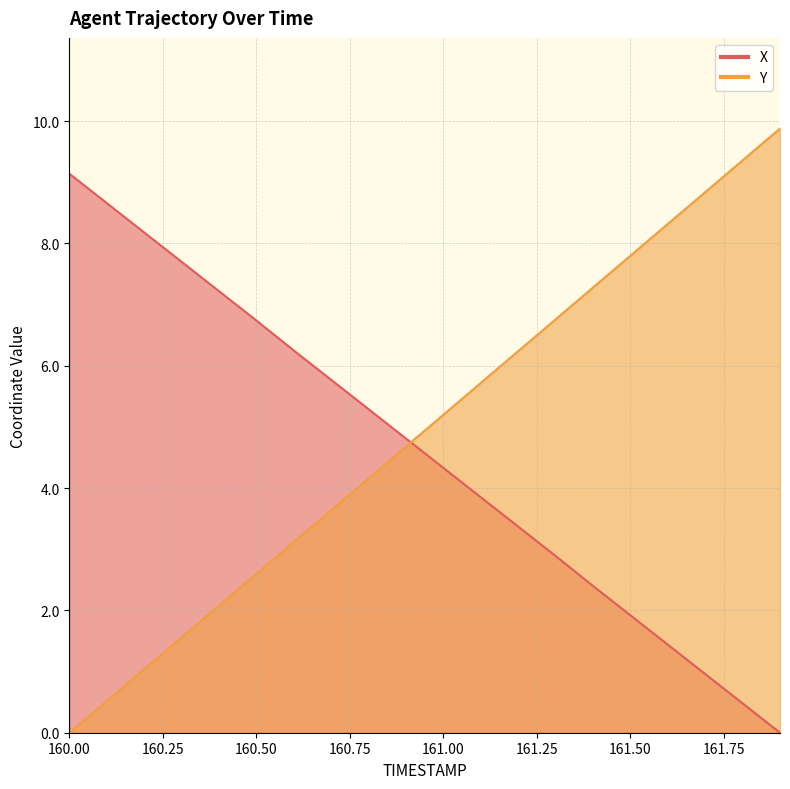

True or false: X has a value of 14.6 at 160.1.

False